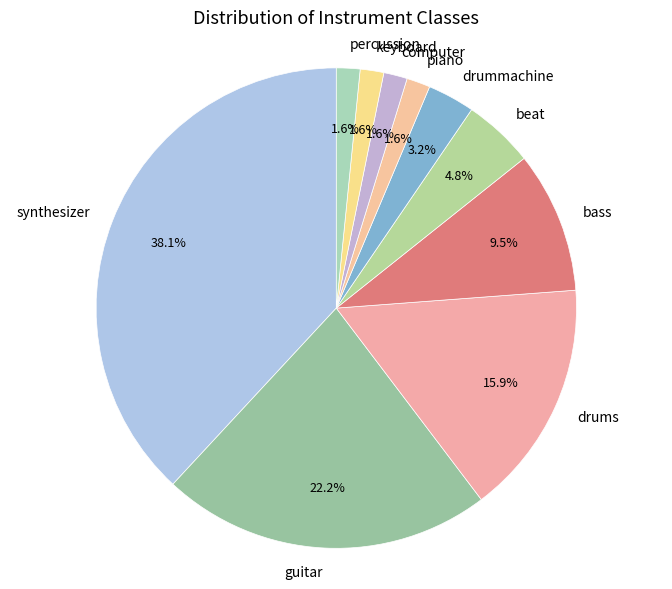

Do guitar and keyboard together represent more than half of the pie?

No